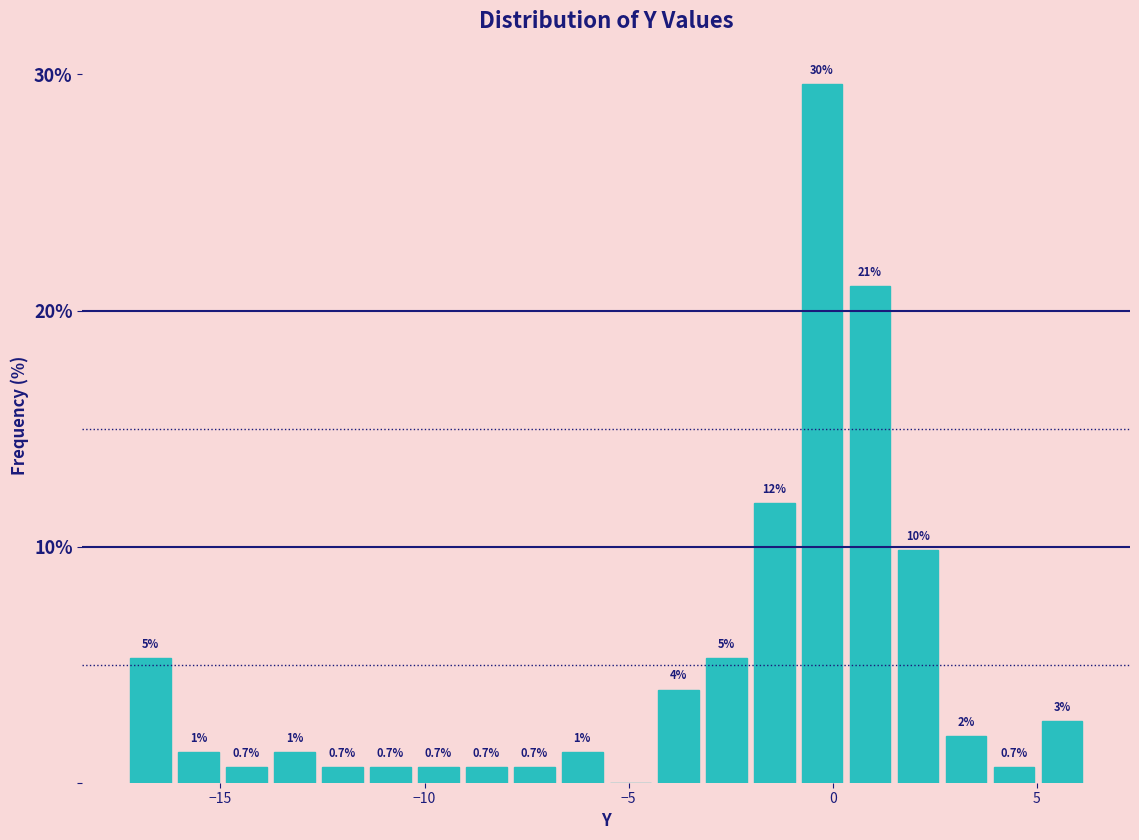

Read against the x-axis, roughly where is the centre of the tallest bar?

-0.5